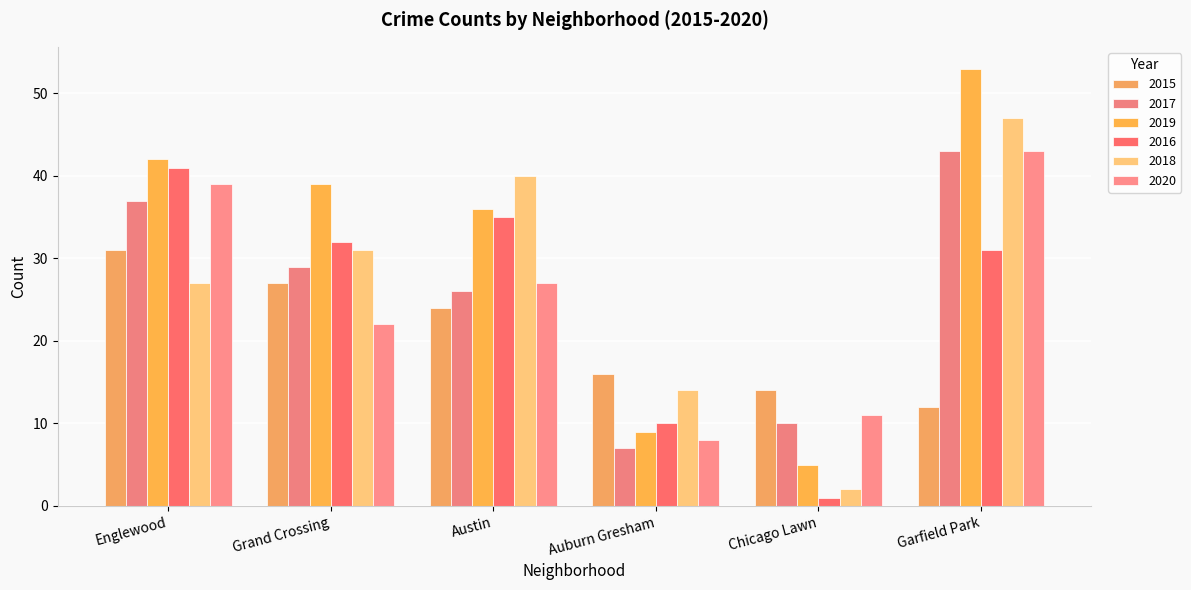

At which label does 2018 reach its minimum?

Chicago Lawn